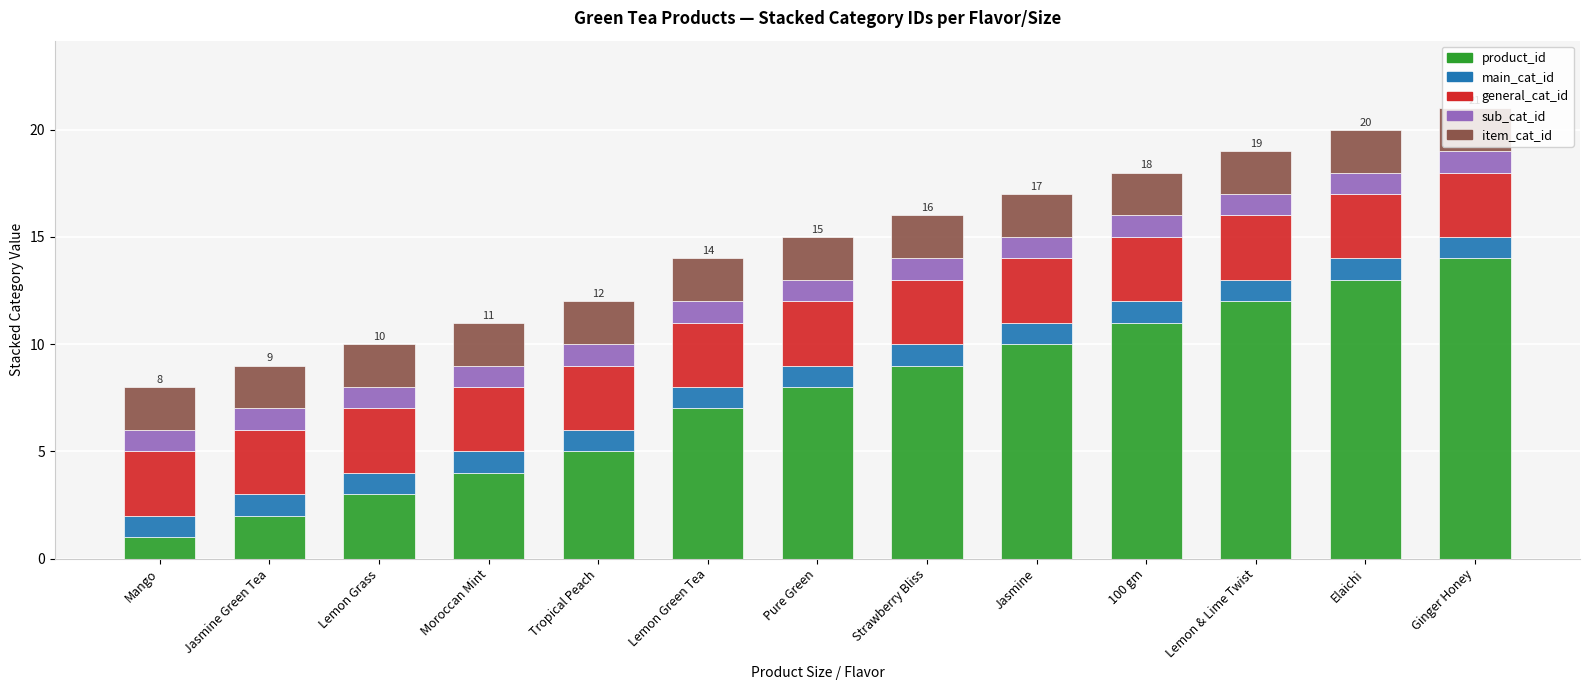

What is the maximum value for product_id?

14